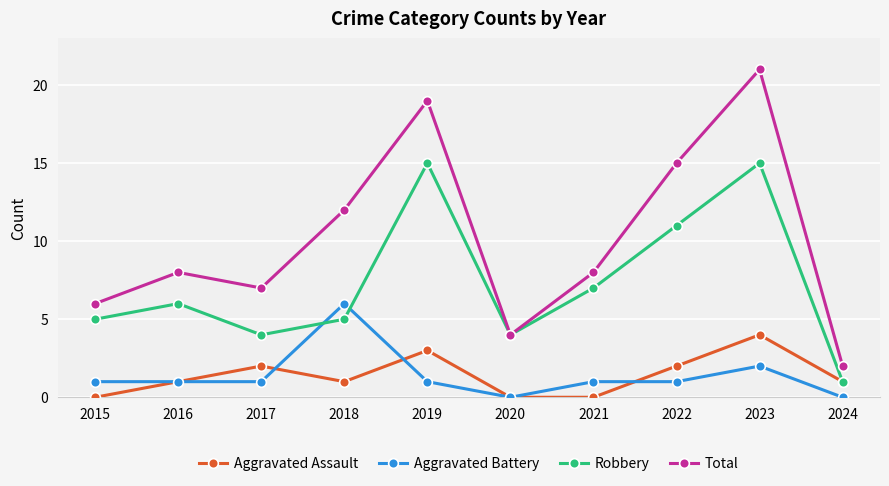

True or false: Total has more than 1 interior local peaks.

True